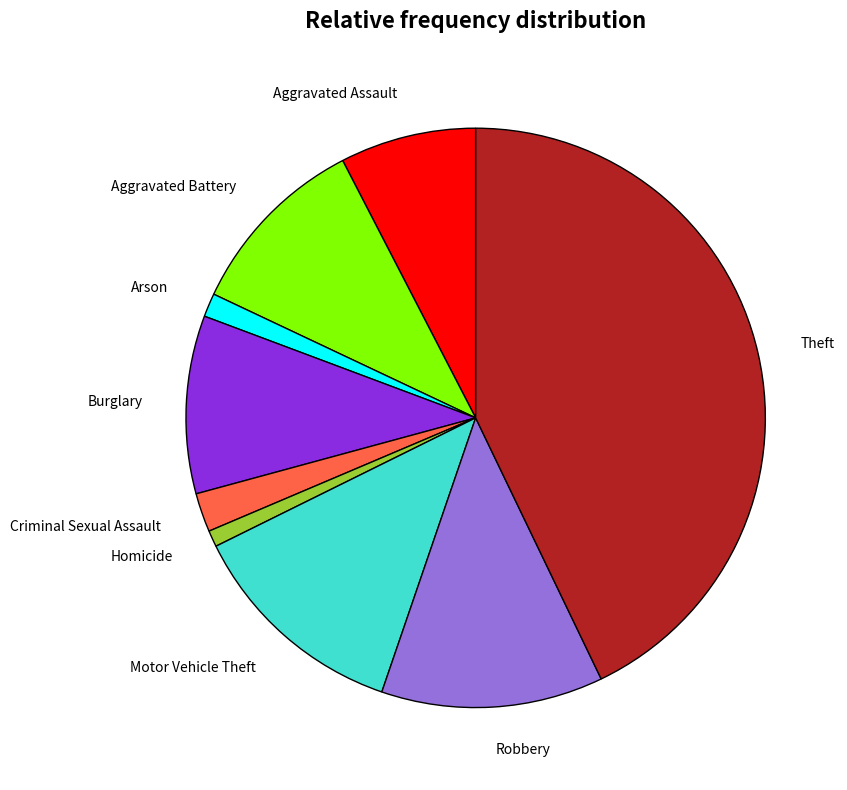

Which slice is the largest?

Theft